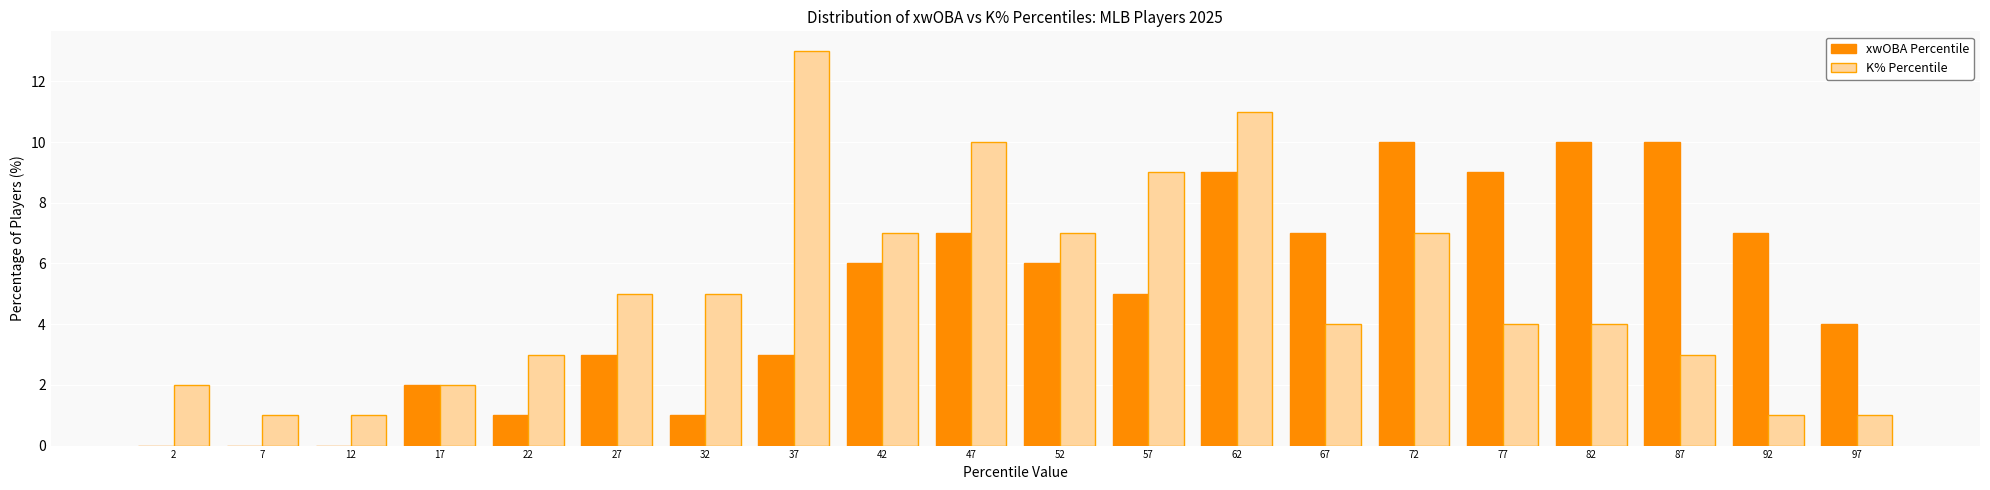

Reading left to right, transcribe this chart: for each range on the x-axis, give the height of each series' bar. The values are not printed on the chart, so give them approximately, as read against the axis.

0 to 5: xwOBA Percentile=0	K% Percentile=2
5 to 10: xwOBA Percentile=0	K% Percentile=1
10 to 15: xwOBA Percentile=0	K% Percentile=1
15 to 20: xwOBA Percentile=2	K% Percentile=2
20 to 25: xwOBA Percentile=1	K% Percentile=3
25 to 30: xwOBA Percentile=3	K% Percentile=5
30 to 35: xwOBA Percentile=1	K% Percentile=5
35 to 40: xwOBA Percentile=3	K% Percentile=13
40 to 45: xwOBA Percentile=6	K% Percentile=7
45 to 50: xwOBA Percentile=7	K% Percentile=10
50 to 55: xwOBA Percentile=6	K% Percentile=7
55 to 60: xwOBA Percentile=5	K% Percentile=9
60 to 65: xwOBA Percentile=9	K% Percentile=11
65 to 70: xwOBA Percentile=7	K% Percentile=4
70 to 75: xwOBA Percentile=10	K% Percentile=7
75 to 80: xwOBA Percentile=9	K% Percentile=4
80 to 85: xwOBA Percentile=10	K% Percentile=4
85 to 90: xwOBA Percentile=10	K% Percentile=3
90 to 95: xwOBA Percentile=7	K% Percentile=1
95 to 100: xwOBA Percentile=4	K% Percentile=1